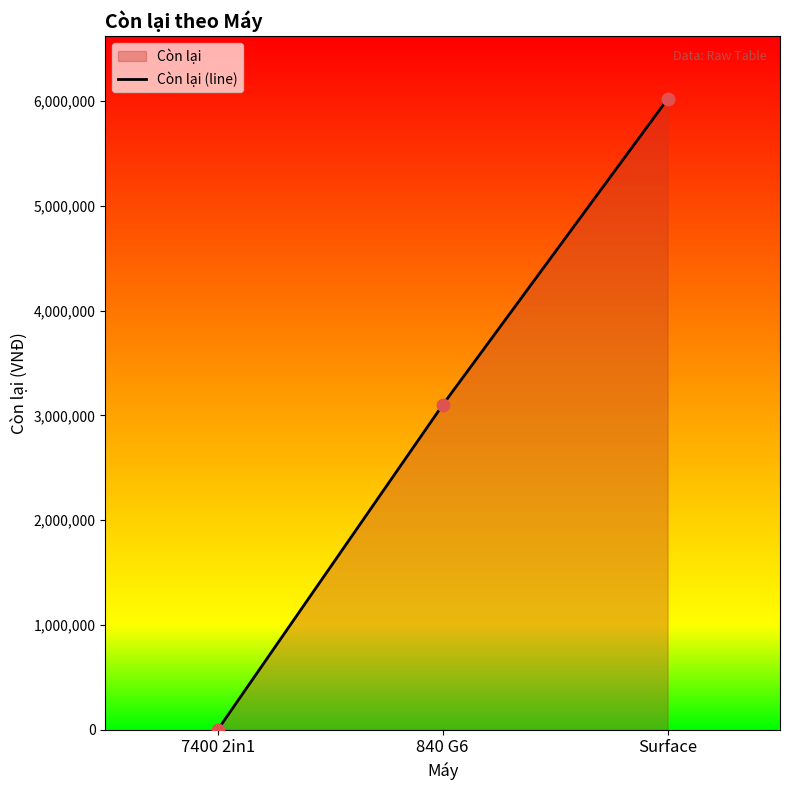

Between 7400 2in1 and 840 G6, which is larger?

840 G6